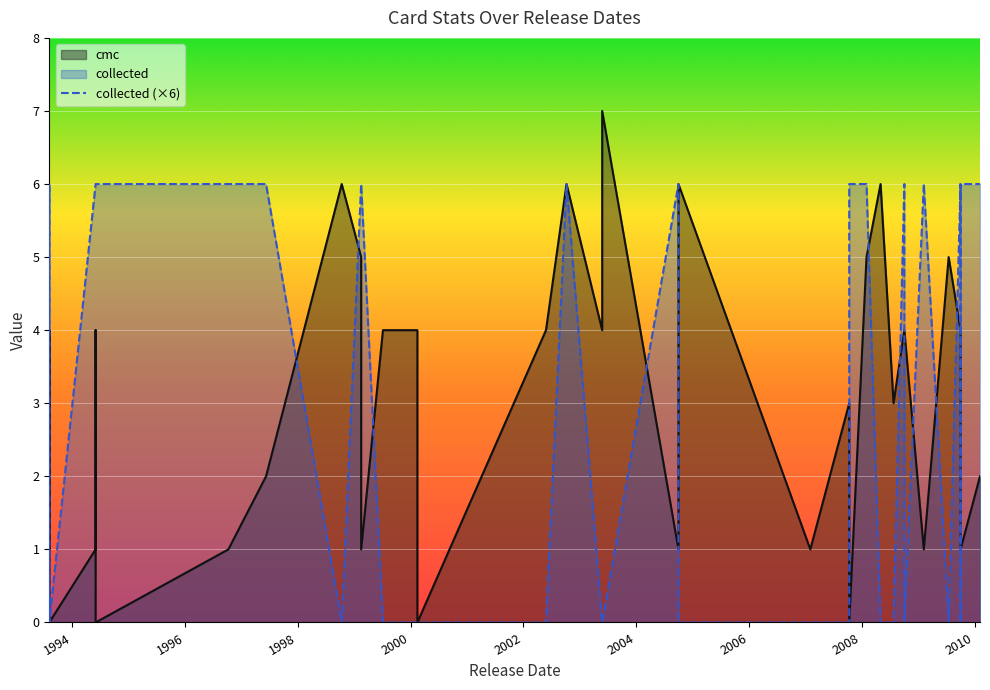

How many categories are shown in the chart?

40